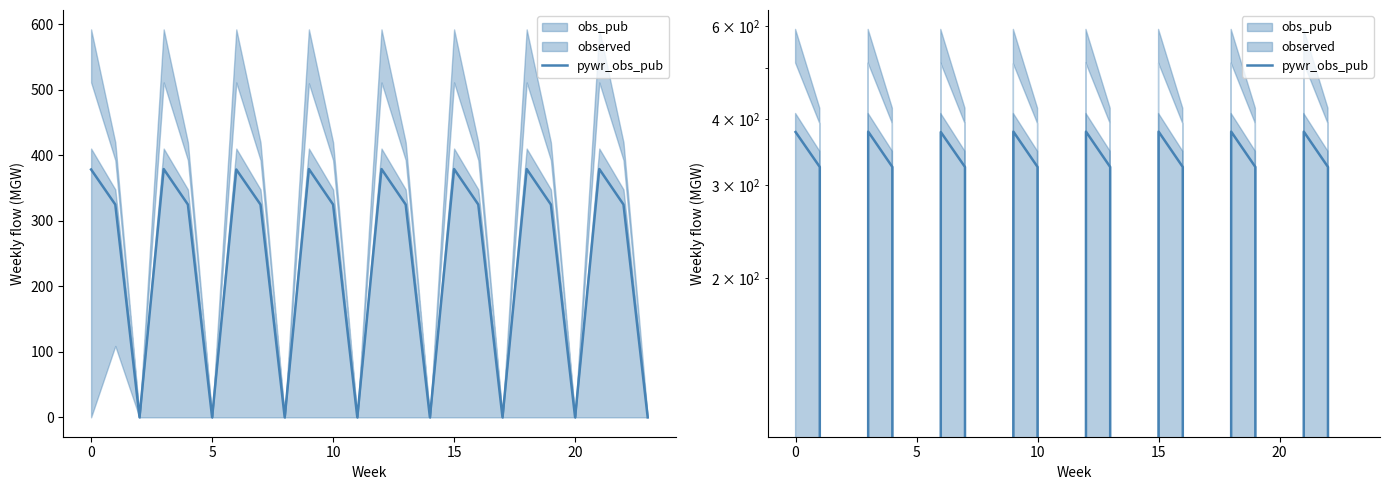

How many lines are shown in the chart?

1